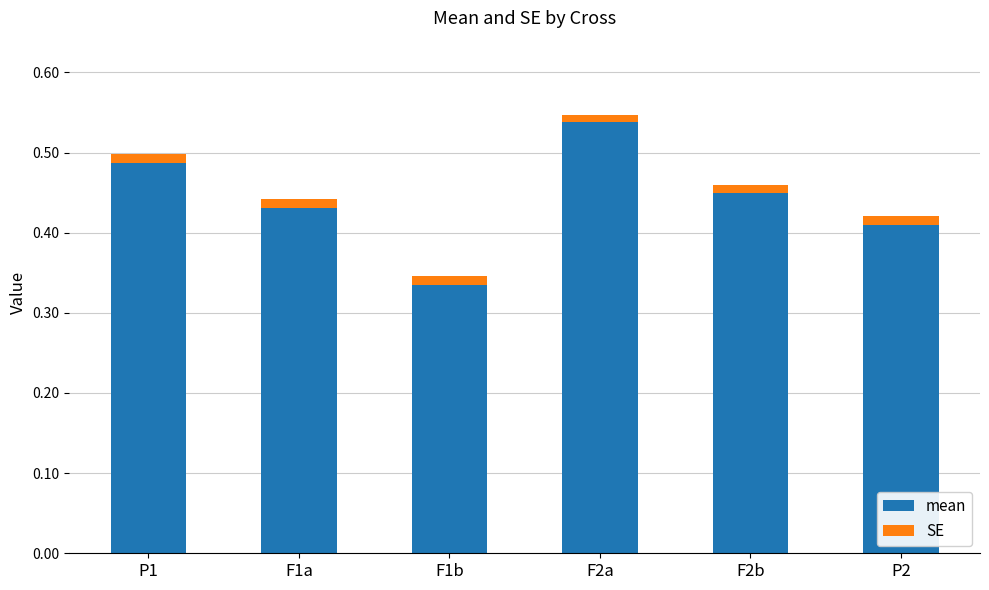

Rank the categories by mean value from highest to lowest.

F2a, P1, F2b, F1a, P2, F1b